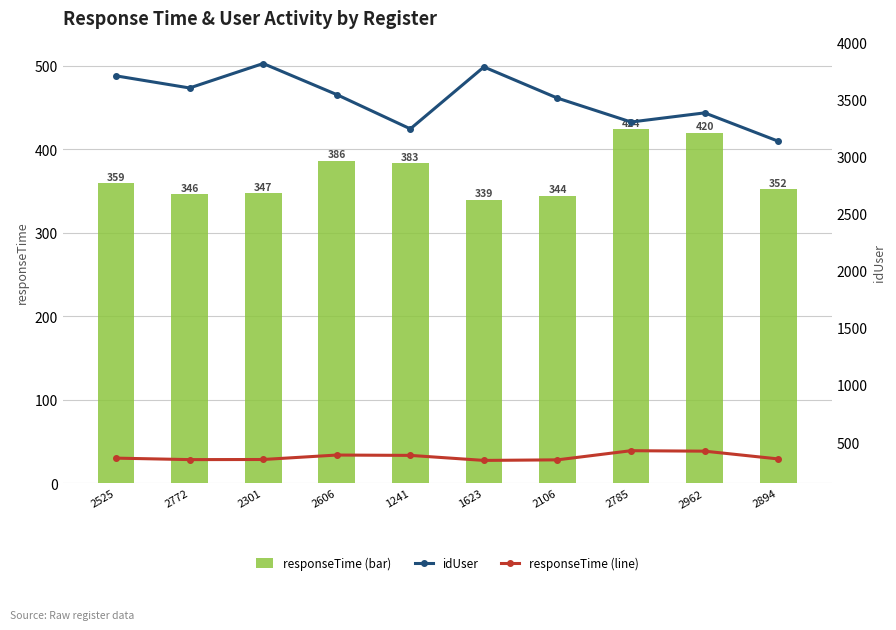

What is the difference between the responseTime (line) values at 2962 and 2525?

61